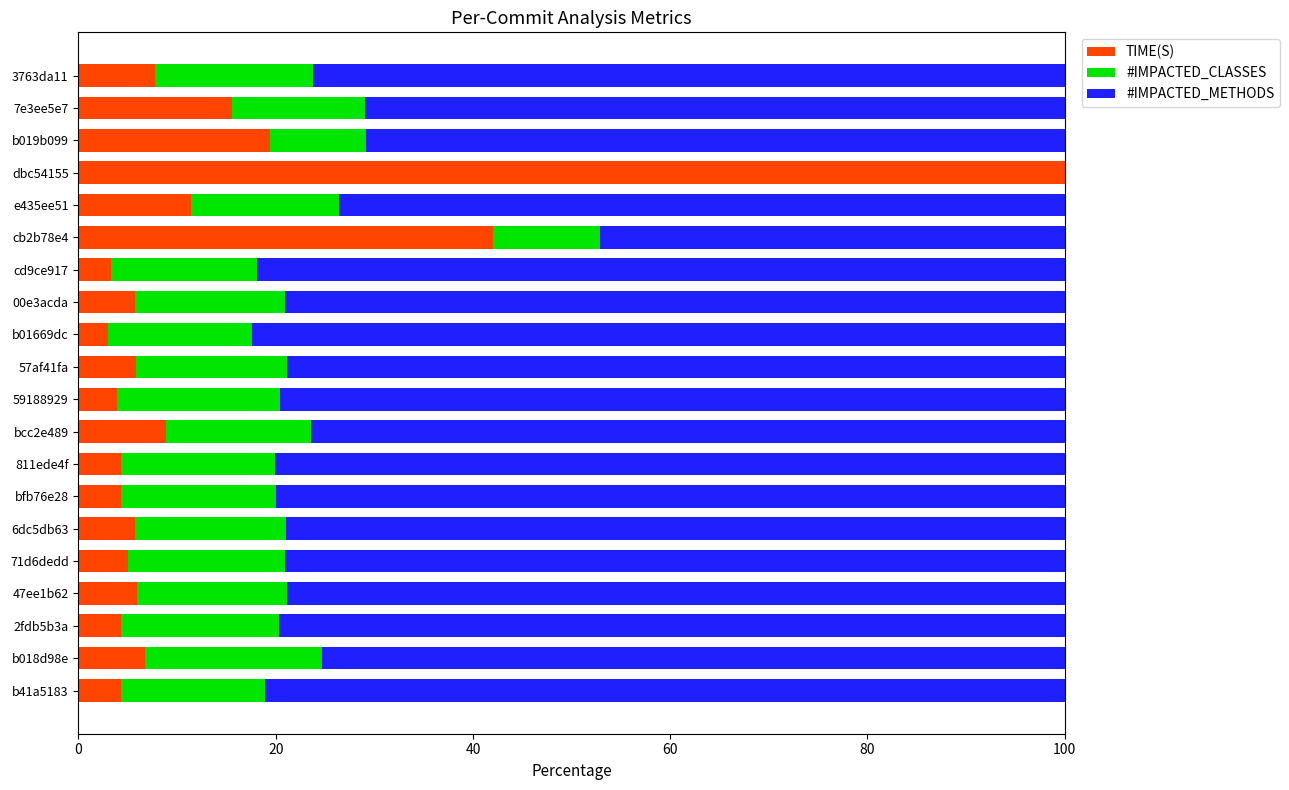

The TIME(S) series shows 7.8 at 3763da11. True or false?

True